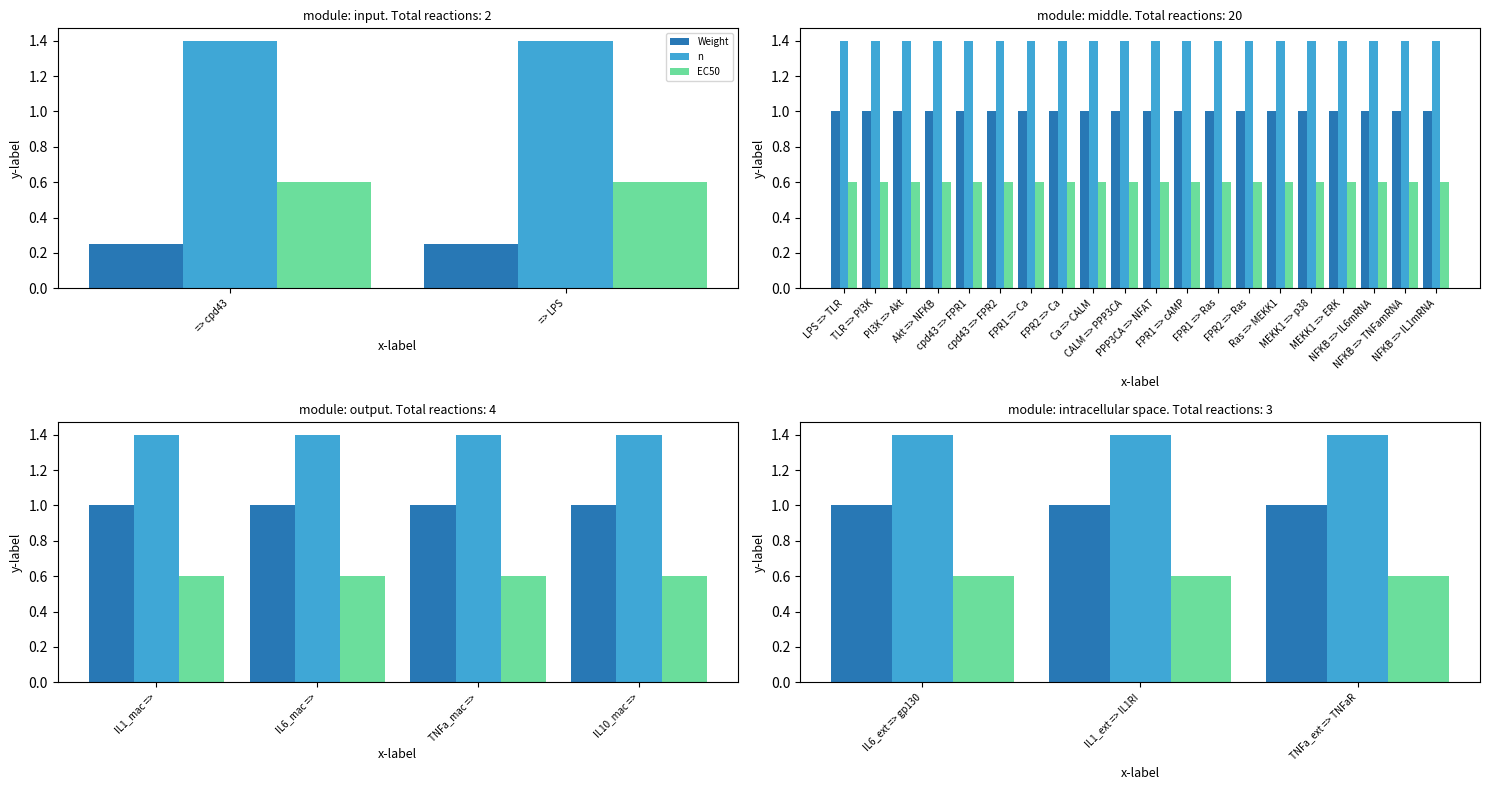

At which category is the sum across all series the highest?

IL6_ext => gp130